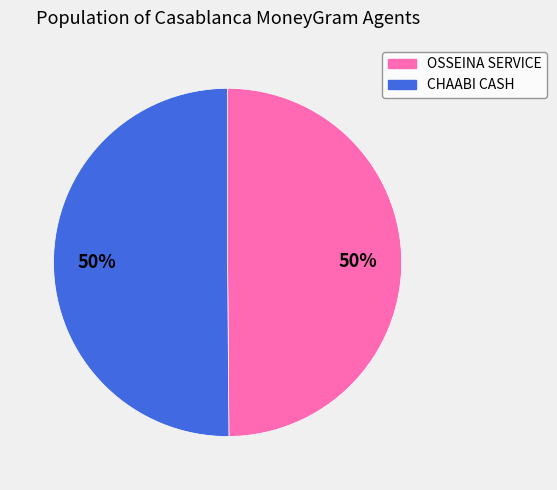

To the nearest percent, what portion does CHAABI CASH represent?

50%